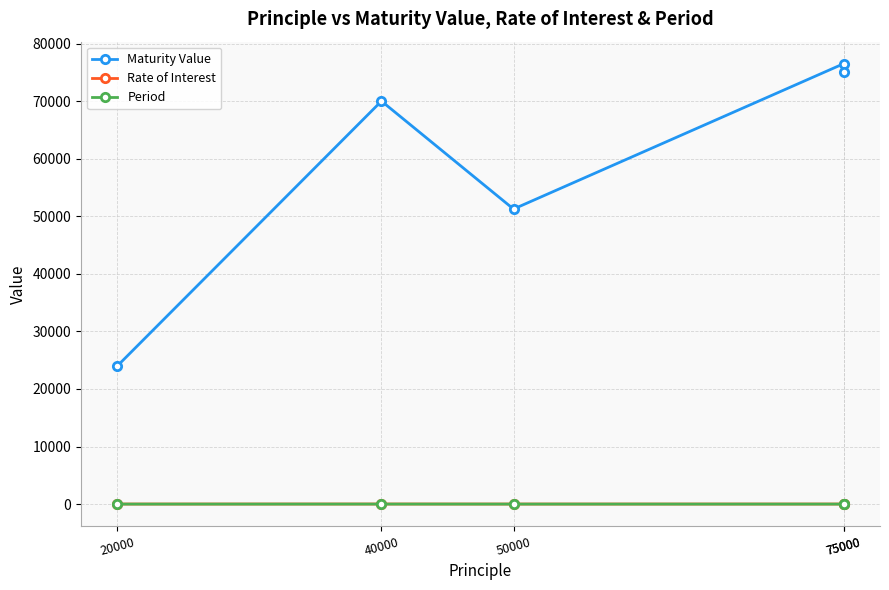

What is the average value of the Rate of Interest series?

11.8